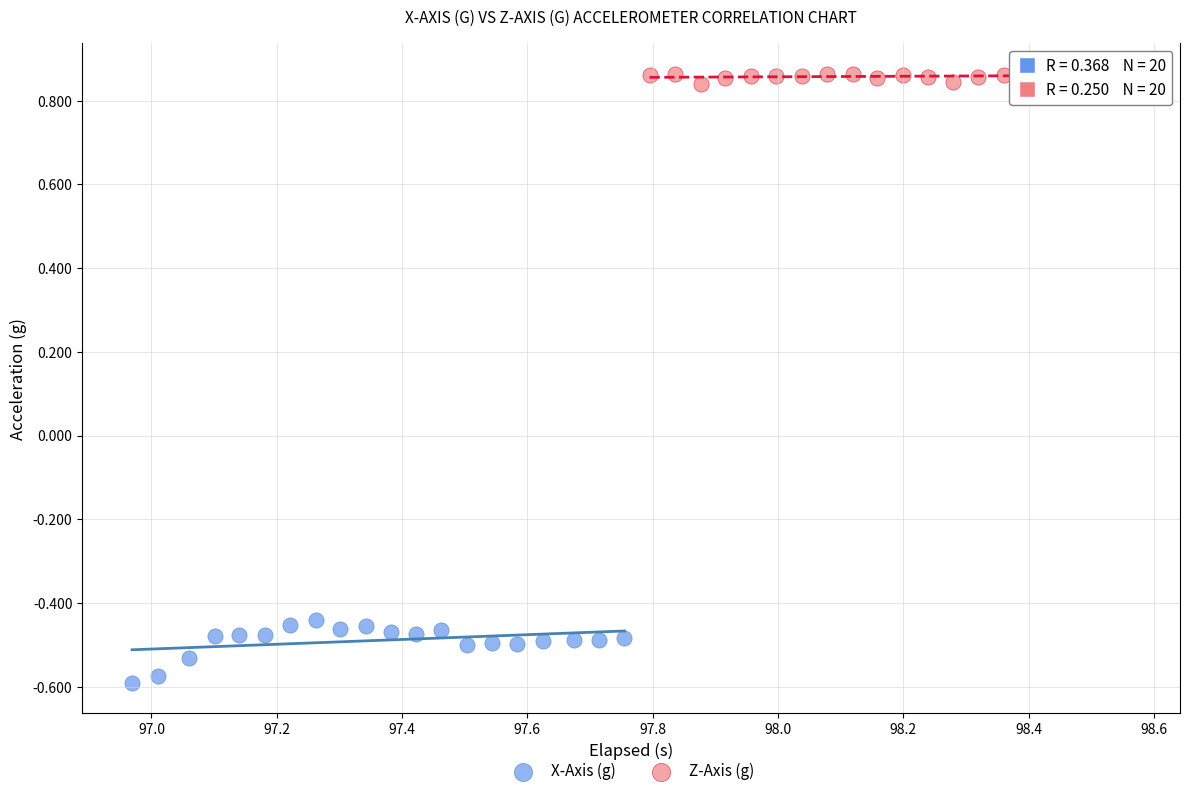

Which series contains the lowest Y value?

X-Axis (g)